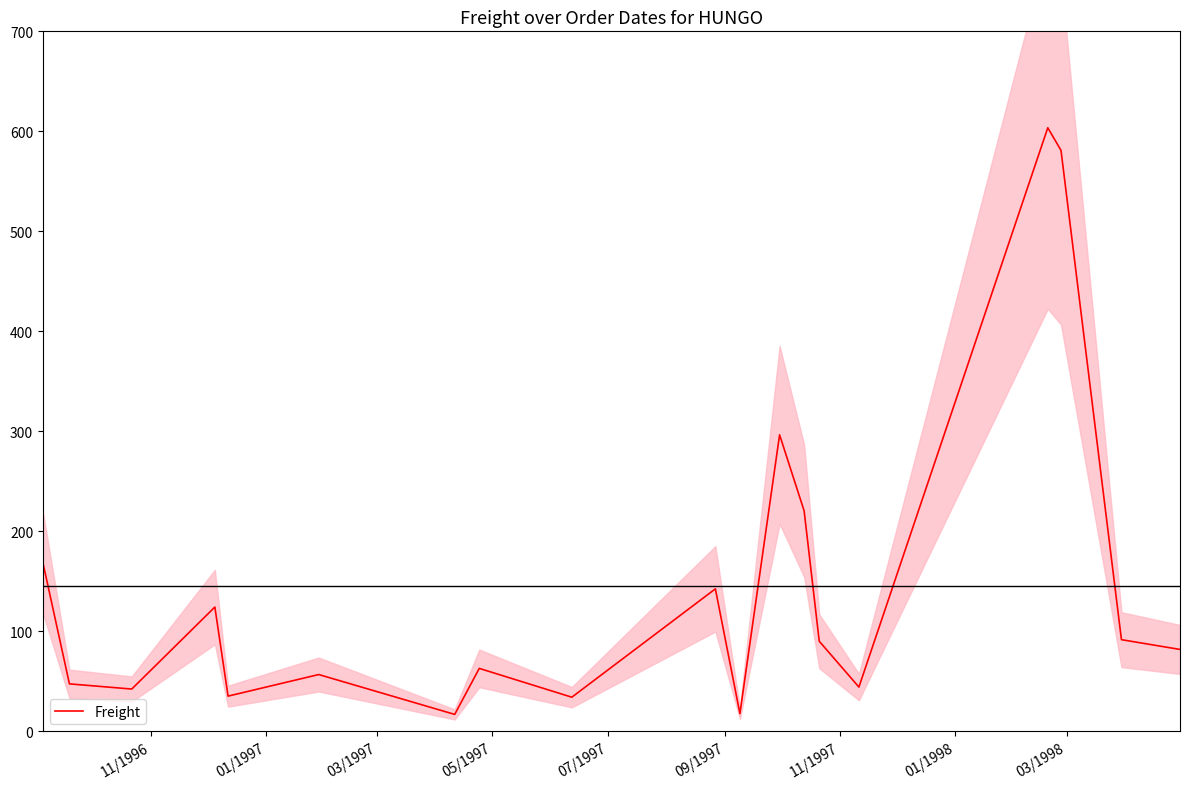

What is the minimum value for Freight?

16.7